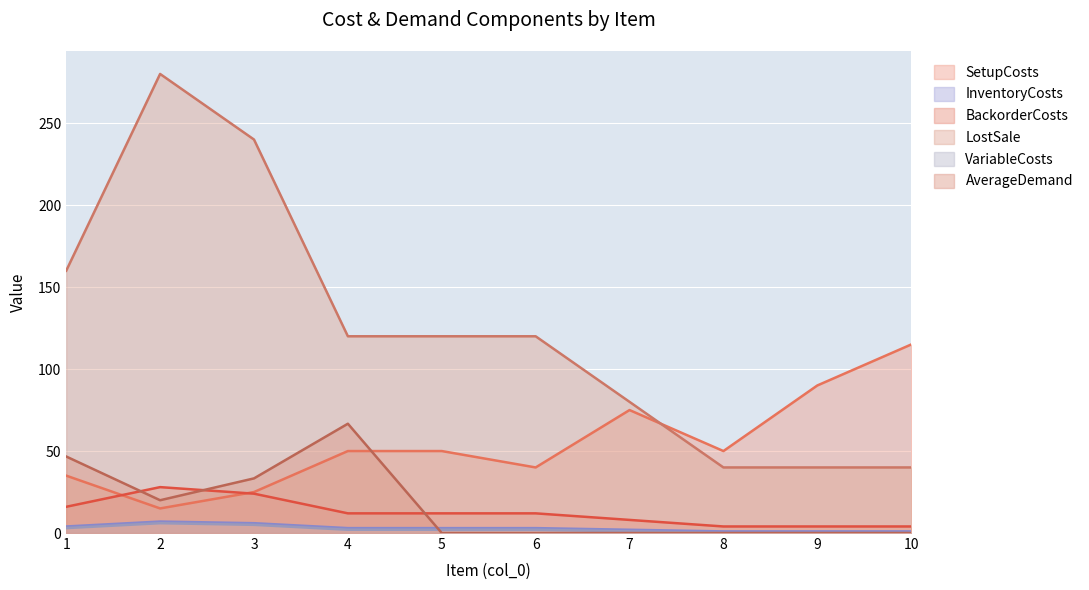

At which label is InventoryCosts closest to 4?

1